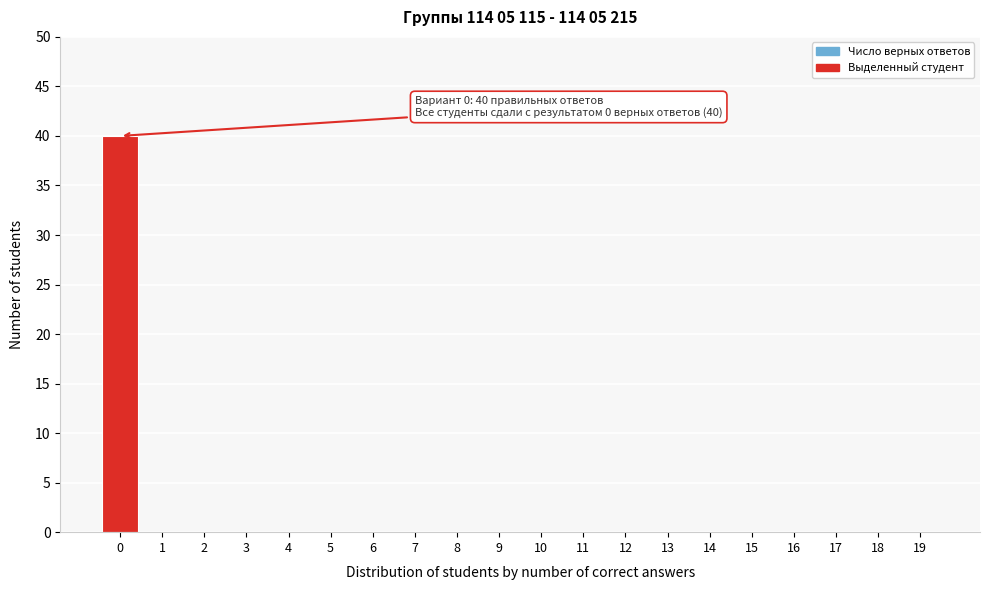

Reading left to right, list all the values displayed in this chart.

0=40	1=0	2=0	3=0	4=0	5=0	6=0	7=0	8=0	9=0	10=0	11=0	12=0	13=0	14=0	15=0	16=0	17=0	18=0	19=0